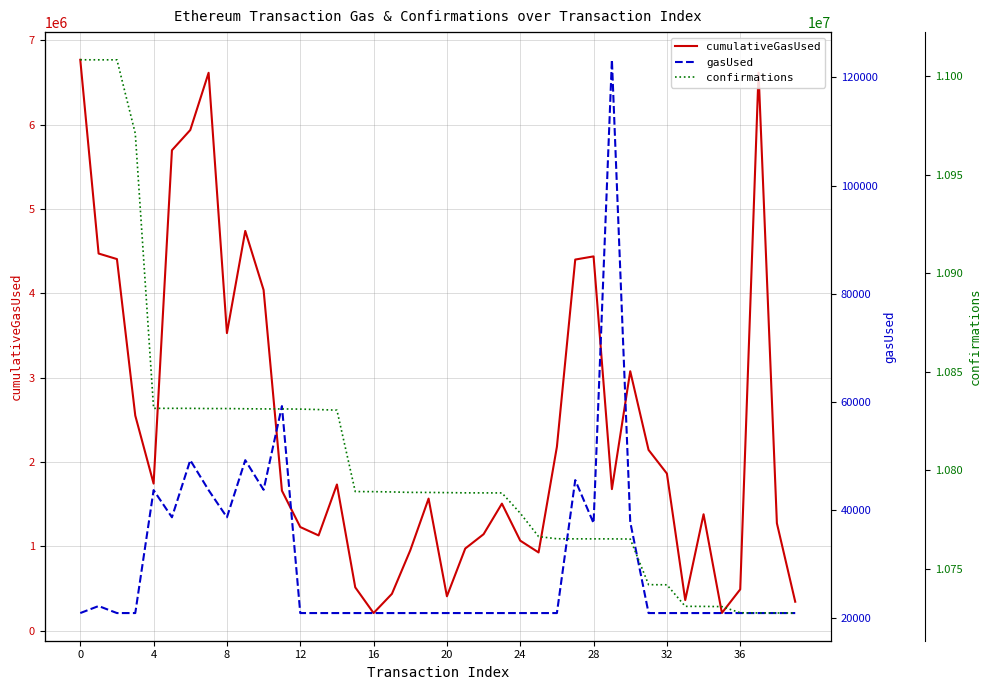

What value does the cumulativeGasUsed series have at 32, to the nearest 100?

3528500